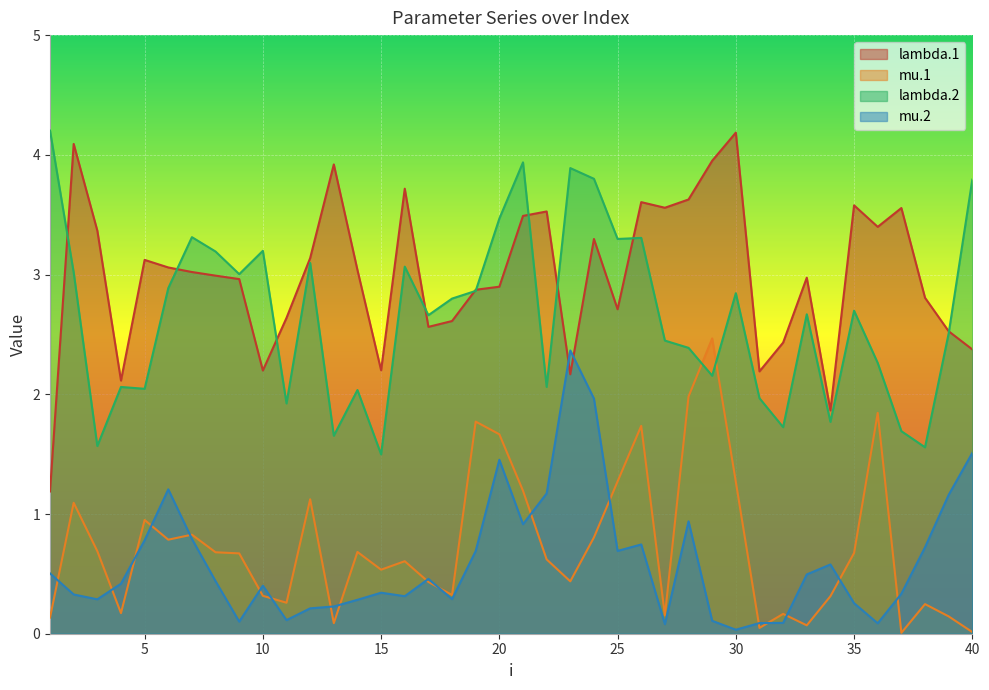

Where does the lambda.2 series first go above 2?

1